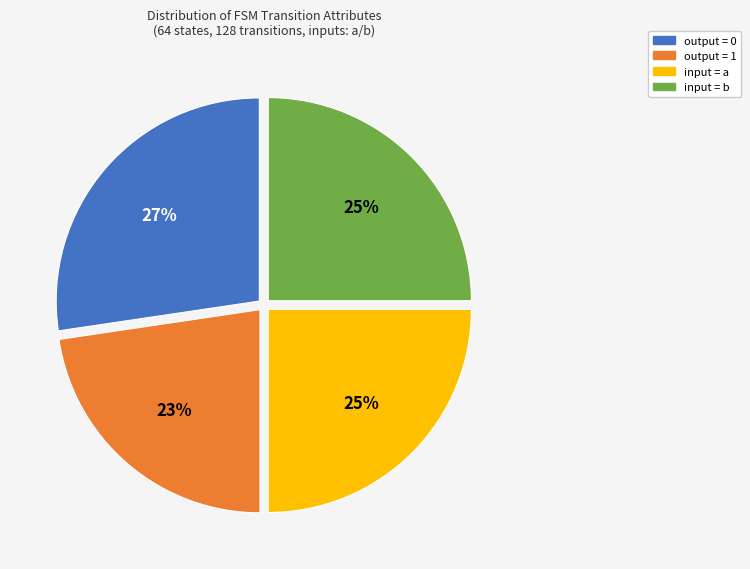

What percentage is the input = b slice, to the nearest percent?

25%